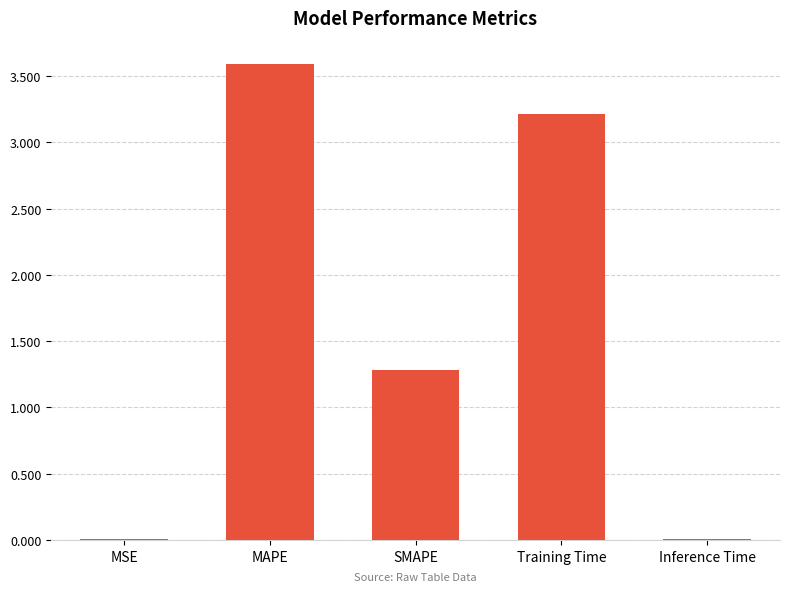

Which category has the highest value across all series?

MAPE